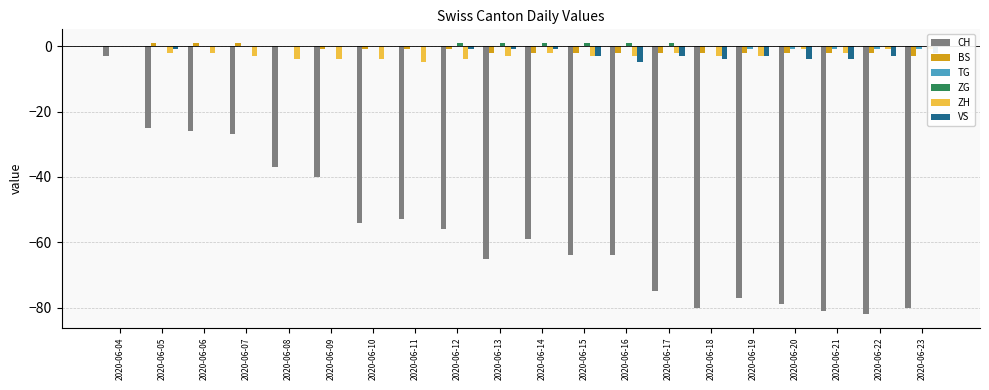

What is the sum of all BS values?

-24